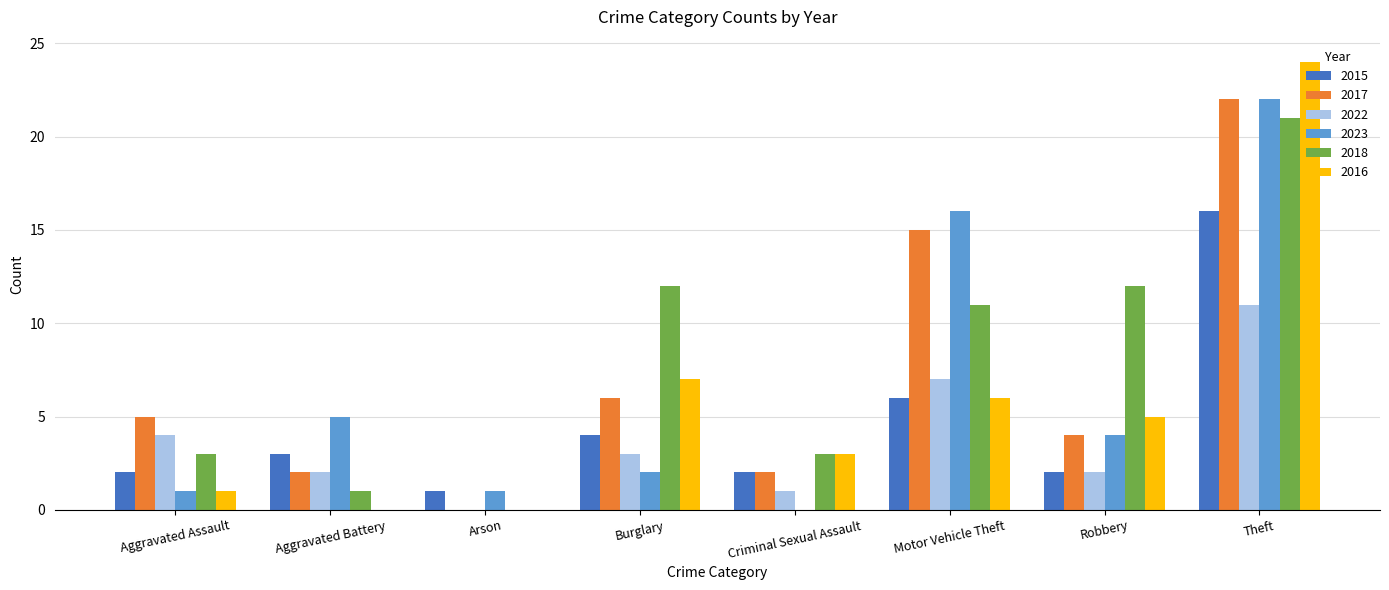

Reading left to right, what are all the values shown in this chart?

2015: 2	3	1	4	2	6	2	16
2017: 5	2	0	6	2	15	4	22
2022: 4	2	0	3	1	7	2	11
2023: 1	5	1	2	0	16	4	22
2018: 3	1	0	12	3	11	12	21
2016: 1	0	0	7	3	6	5	24